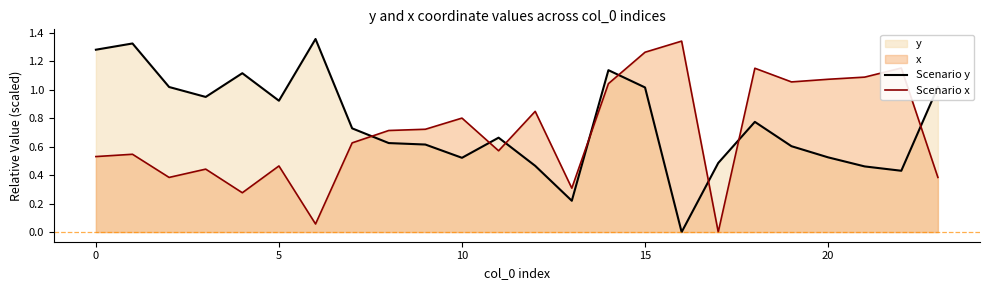

What is the difference between the second highest and second lowest values in the Scenario y series?

1.1